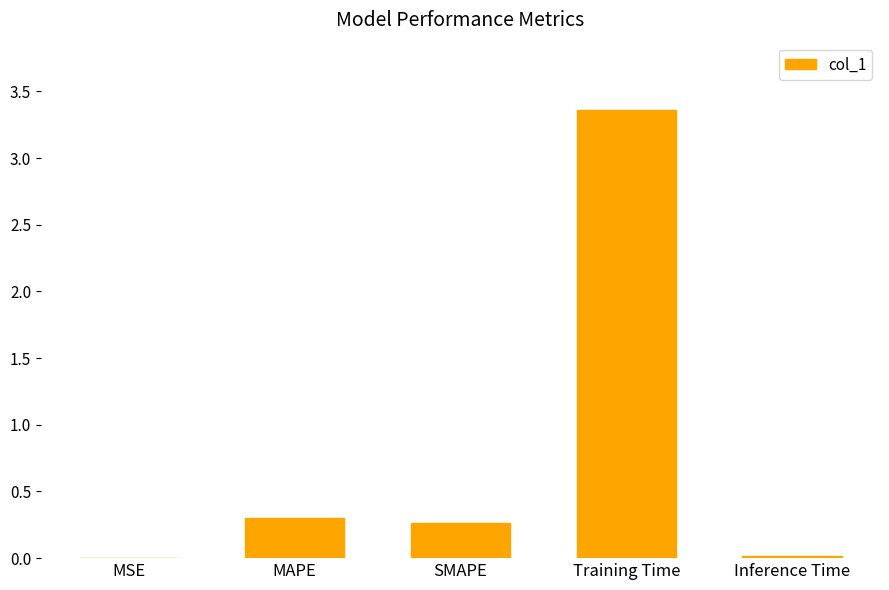

What is the sum of all values?

3.9